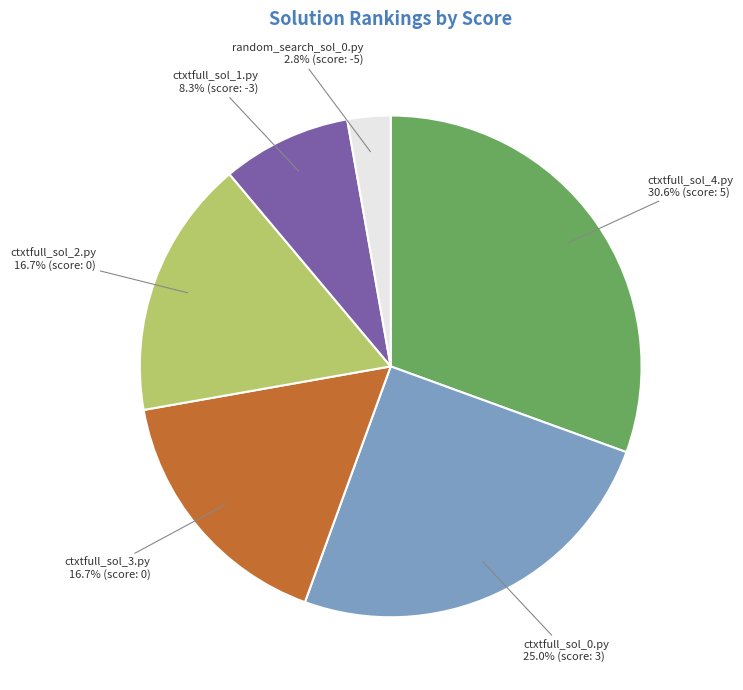

Does any single category account for the majority?

No